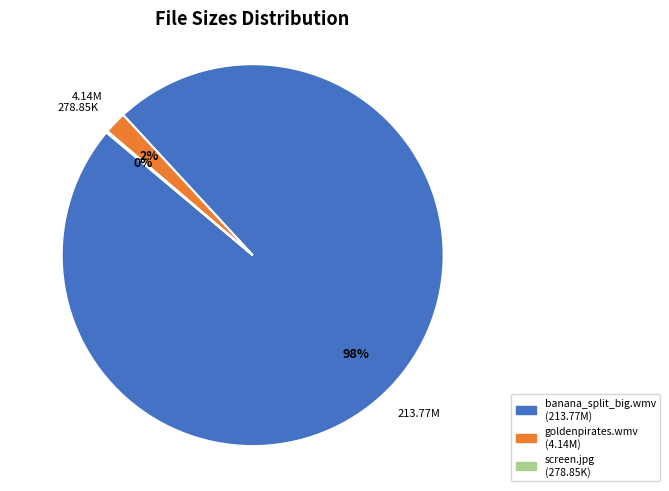

To the nearest percent, what is the average slice percentage?

33%